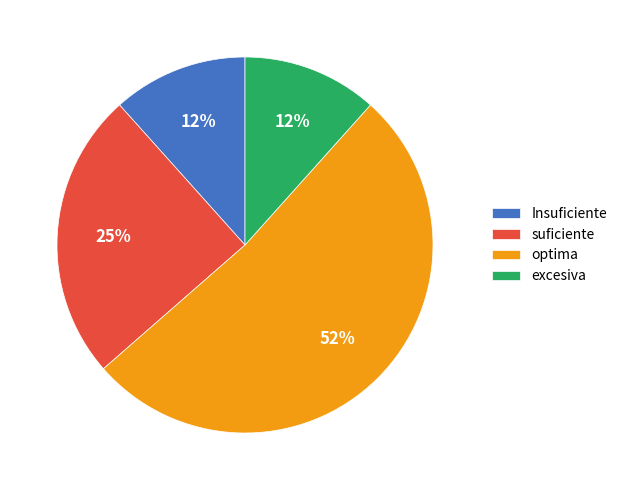

Which slice is the largest?

optima